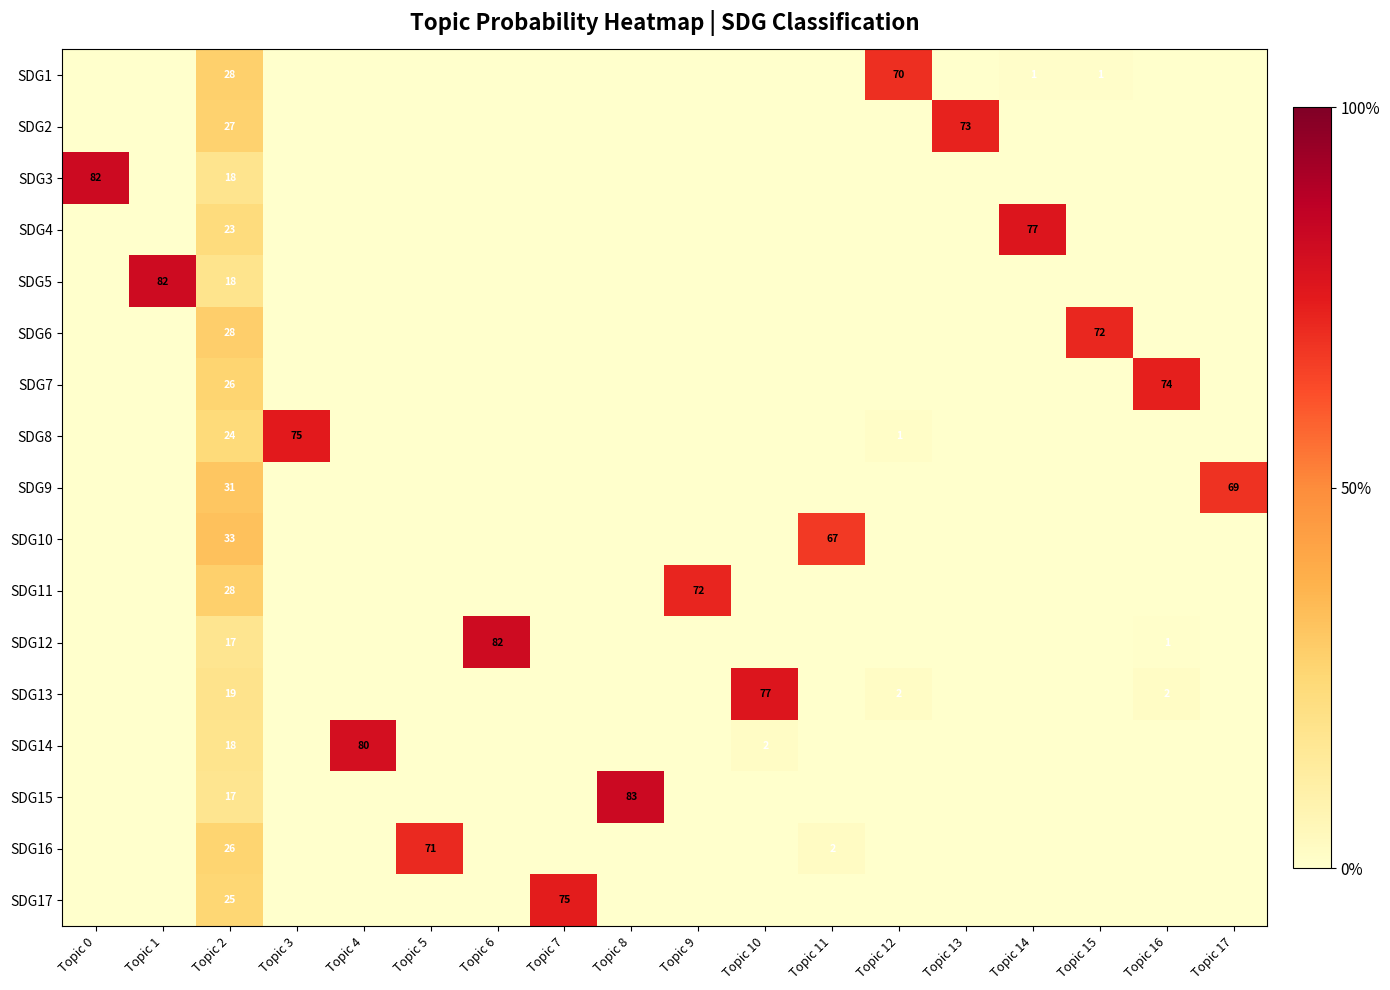

Which series has the largest range (max minus min)?

SDG15